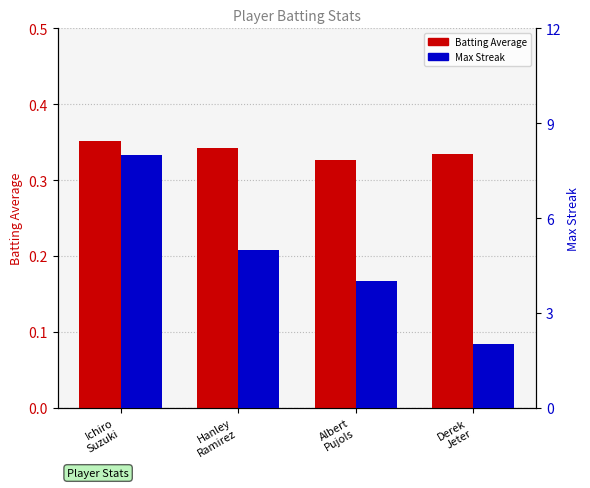

Which series has the widest spread of values?

Max Streak